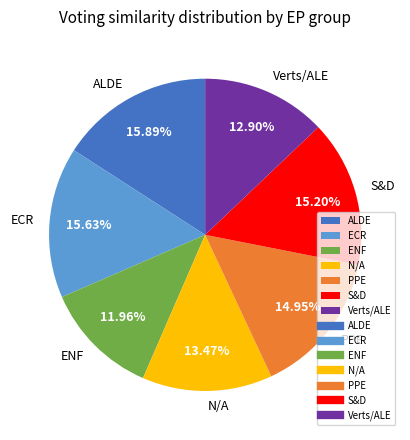

Which slice is the smallest?

ENF